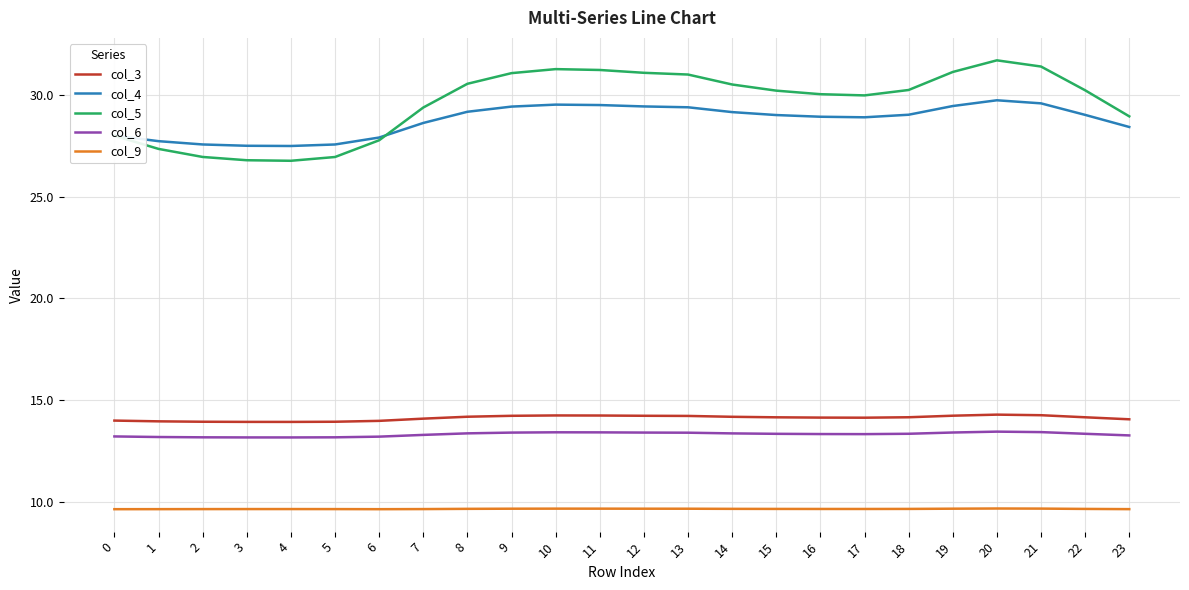

What is the difference between the highest and lowest values at 3?

17.8